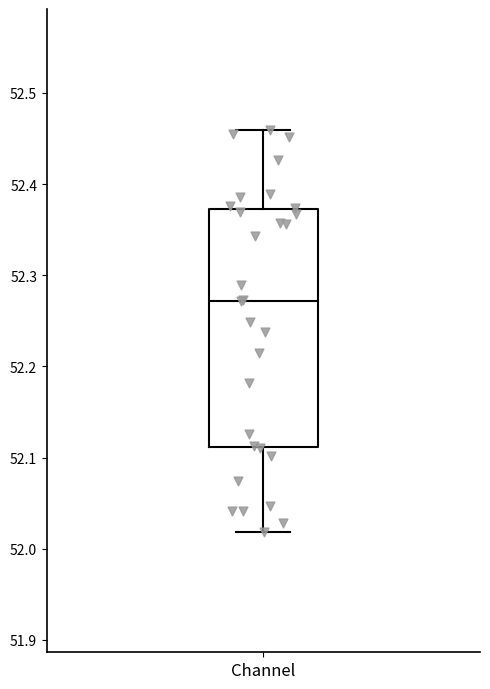

Transcribe this box plot: give where the median line is, the range the box spans, and where the two whiskers end, as read against the y-axis. The values are not printed on the chart, so give them approximately, as read against the axis.

median 52.27, box 52.11 to 52.37, whiskers 52.02 to 52.46